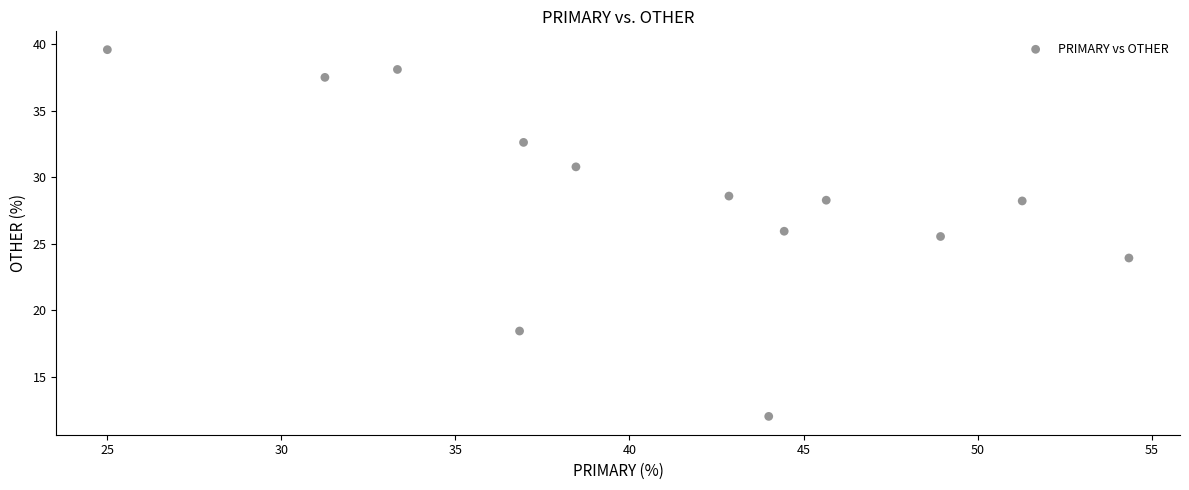

What is the range of Y values (max minus min)?

27.6